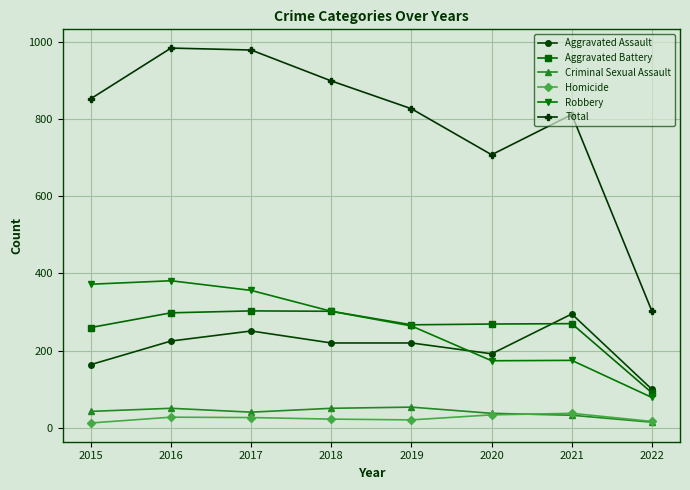

At how many categories does at least one series exceed 475?

7